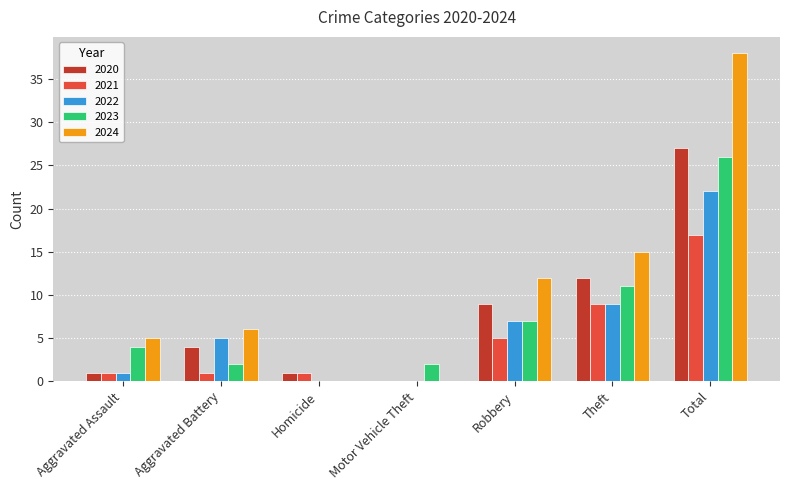

What is the maximum value shown in the chart?

38